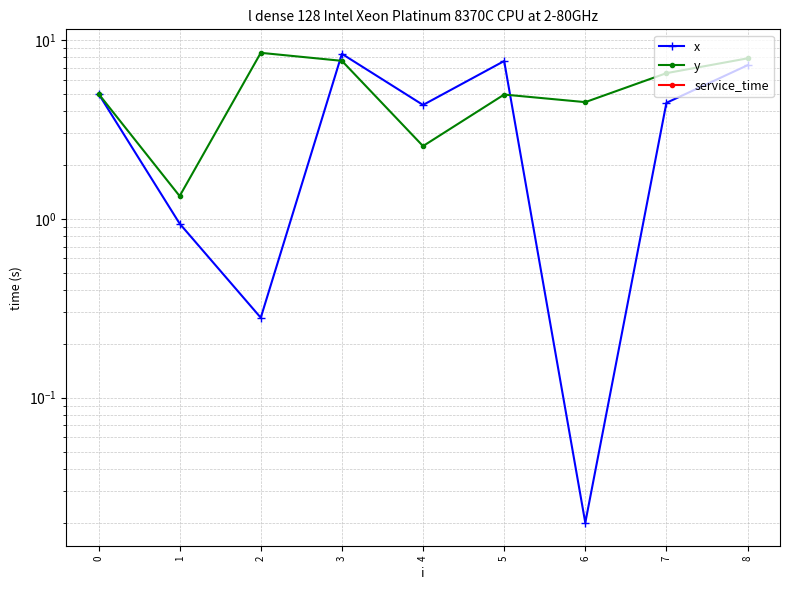

Which series has the largest range (max minus min)?

x